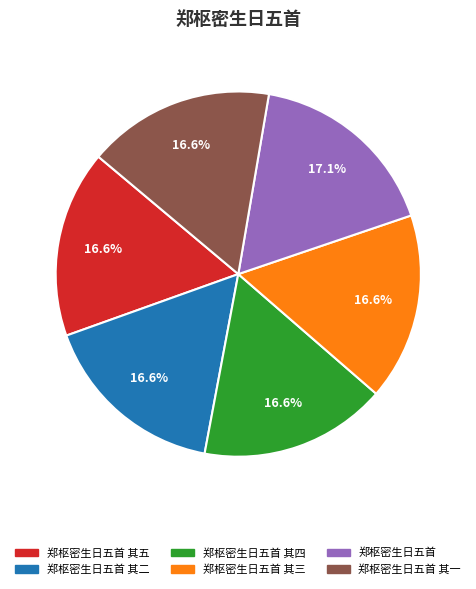

True or false: 郑枢密生日五首 accounts for 11% of the total.

False